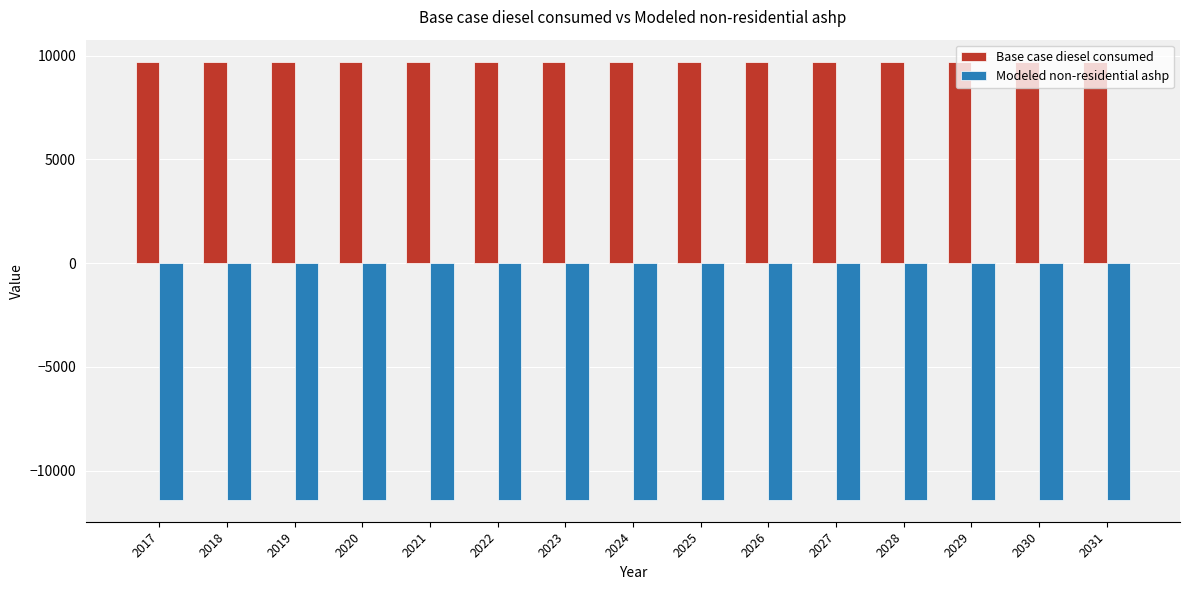

At 2018, list the series in order from smallest to largest.

Modeled non-residential ashp, Base case diesel consumed